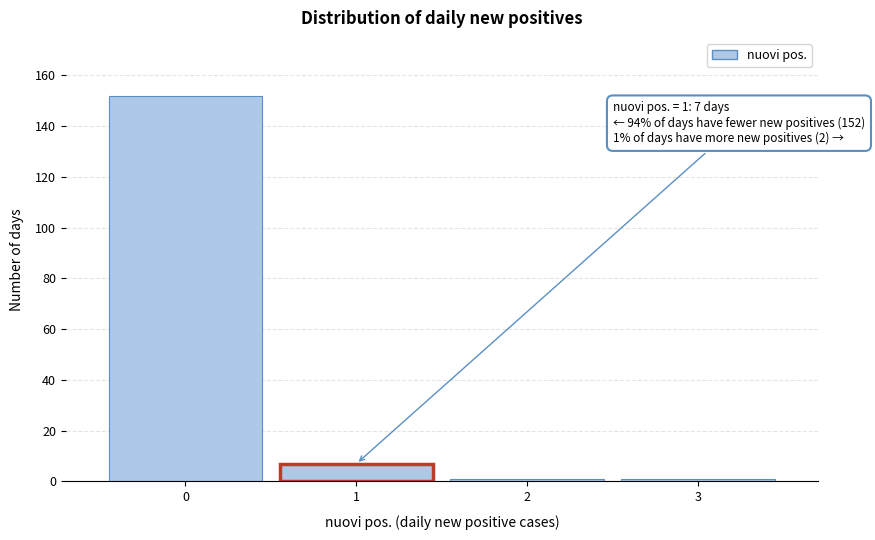

Reading left to right, extract all data points from this chart.

152	7	1	1